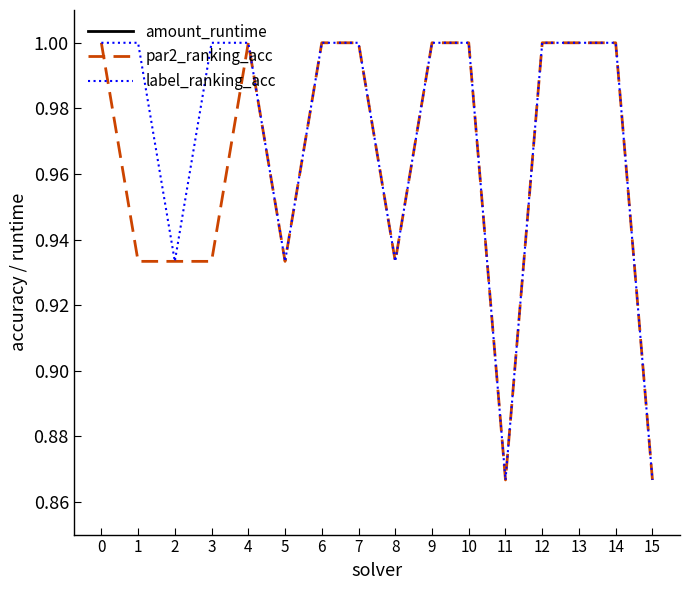

What is the average value of the label_ranking_acc series?

1.0